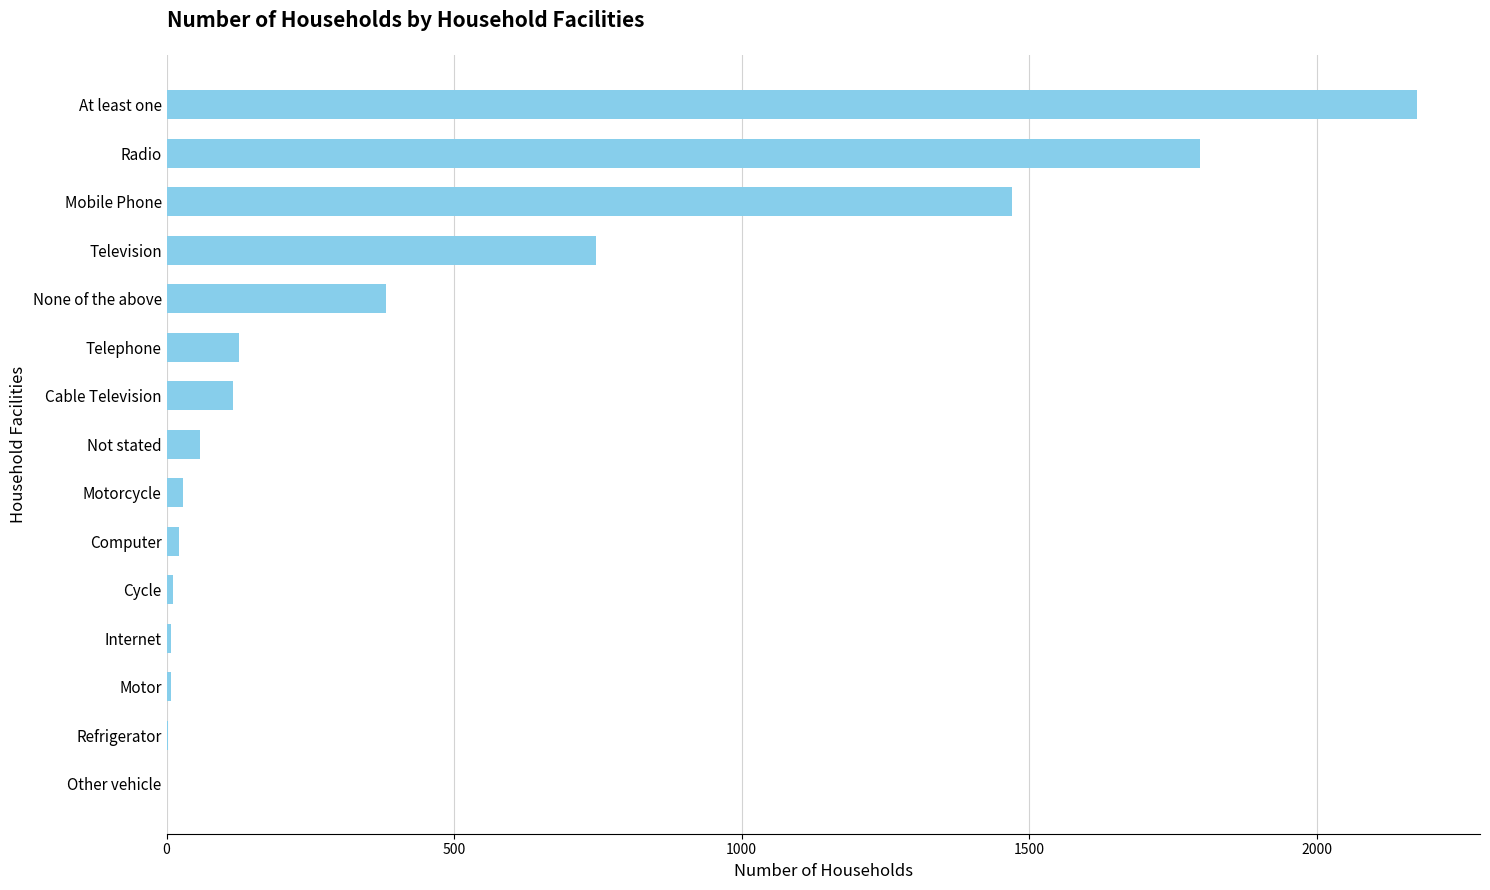

What is the maximum value shown in the chart?

2175